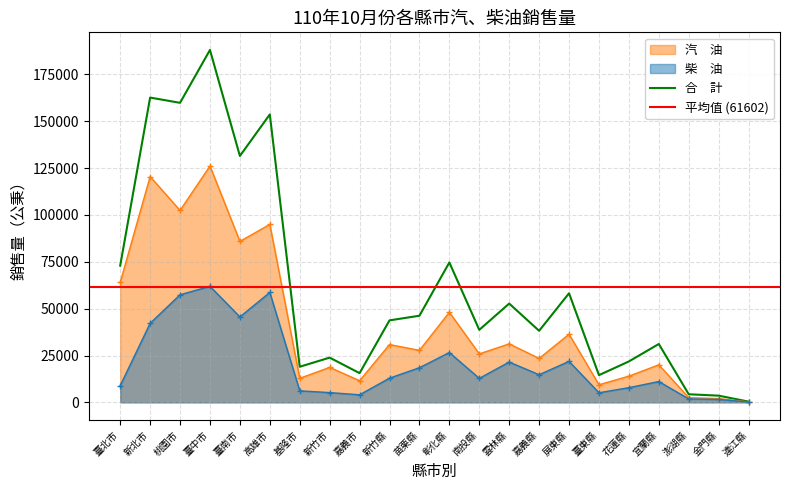

What position from the left is 雲林縣?

14